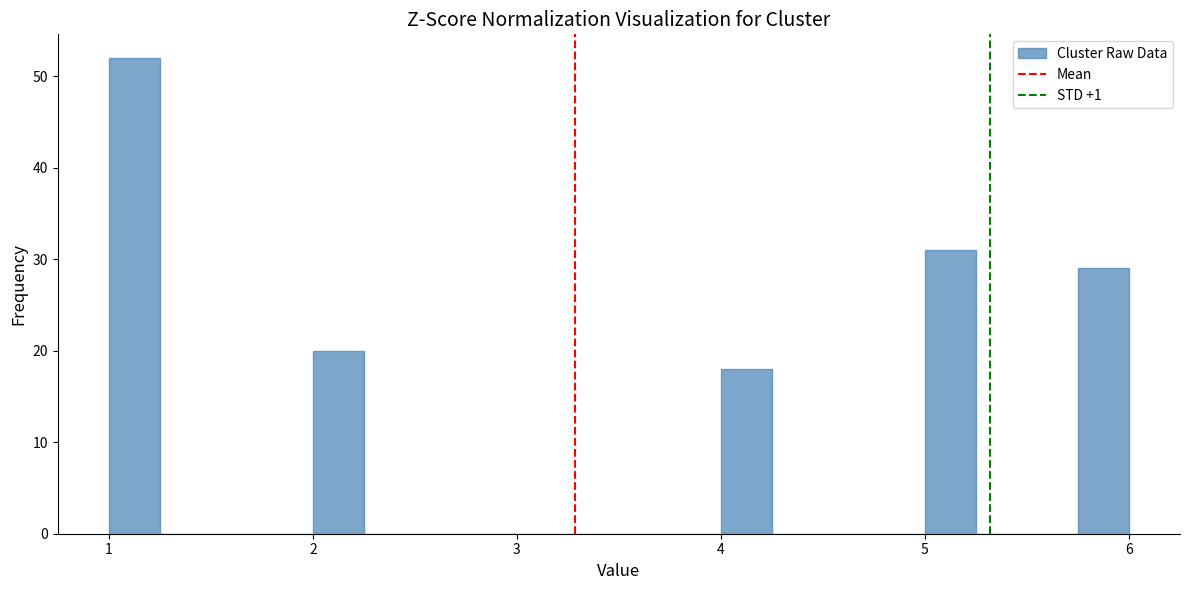

Around what value on the x-axis is the tallest bar? Give the approximate position of its centre, as read against the axis.

1.1